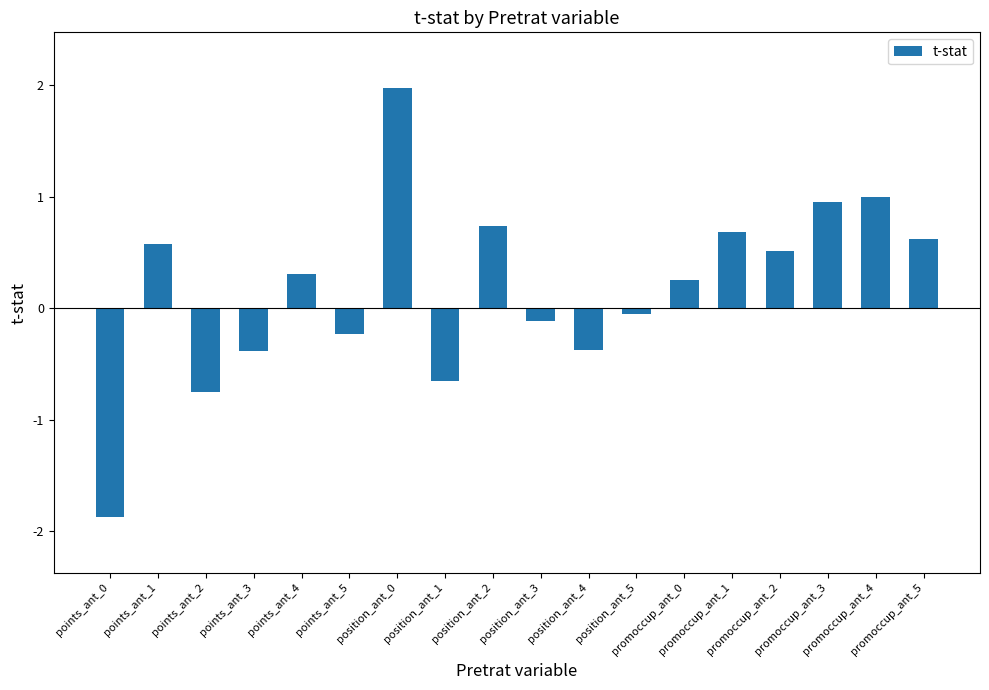

What is the difference between the values at points_ant_4 and position_ant_5?

0.4